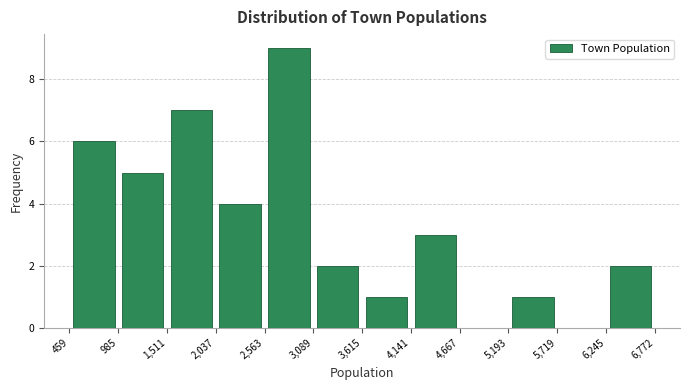

Which range on the x-axis has the tallest bar?

2,563 to 3,089